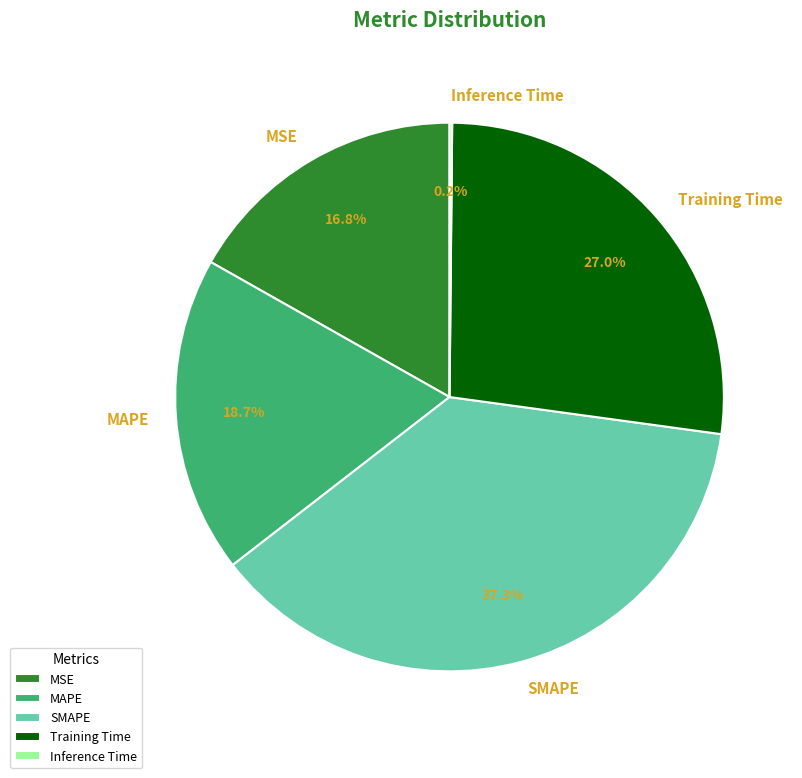

What portion of the pie excludes MAPE?

81.3%